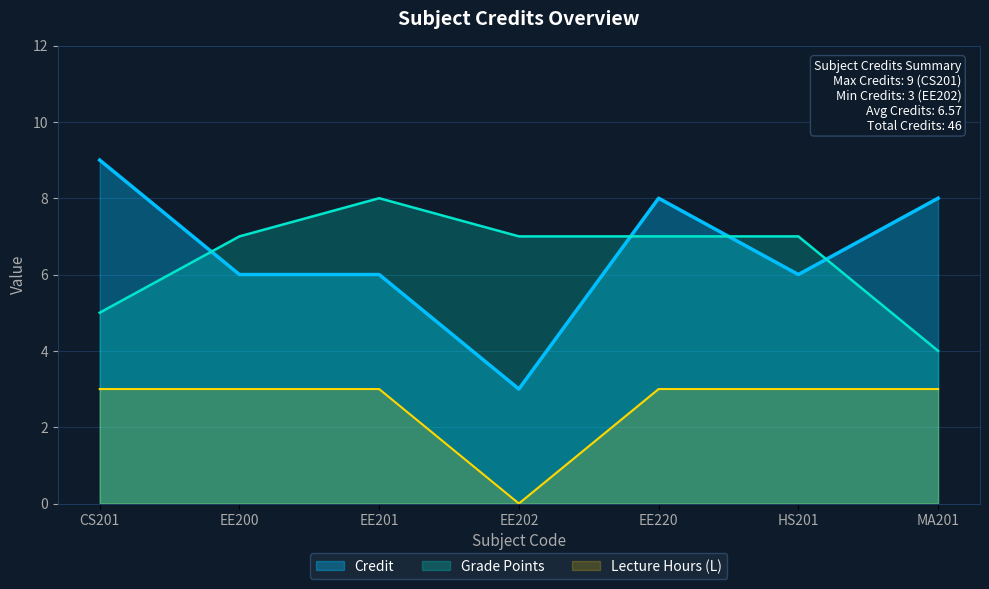

Between EE220 and EE201, which is larger?

EE220